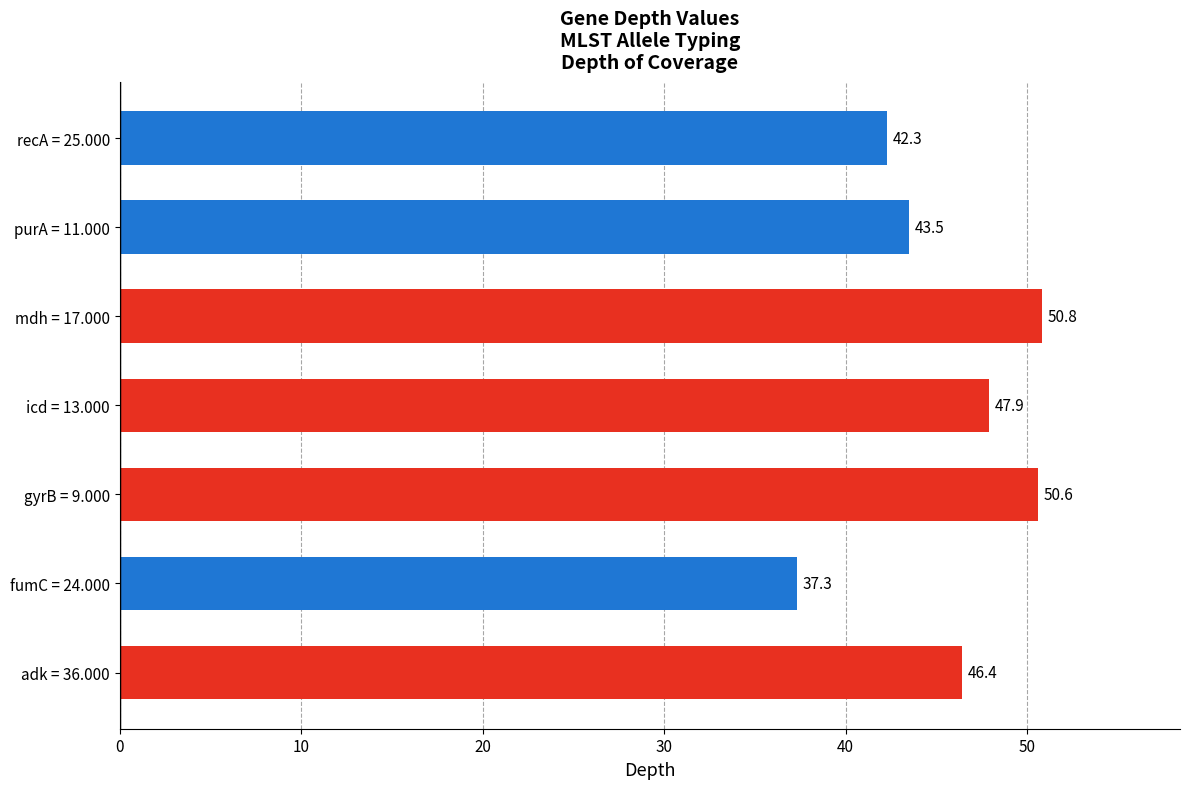

List the labels in order of value, largest first.

mdh = 17.000, gyrB = 9.000, icd = 13.000, adk = 36.000, purA = 11.000, recA = 25.000, fumC = 24.000